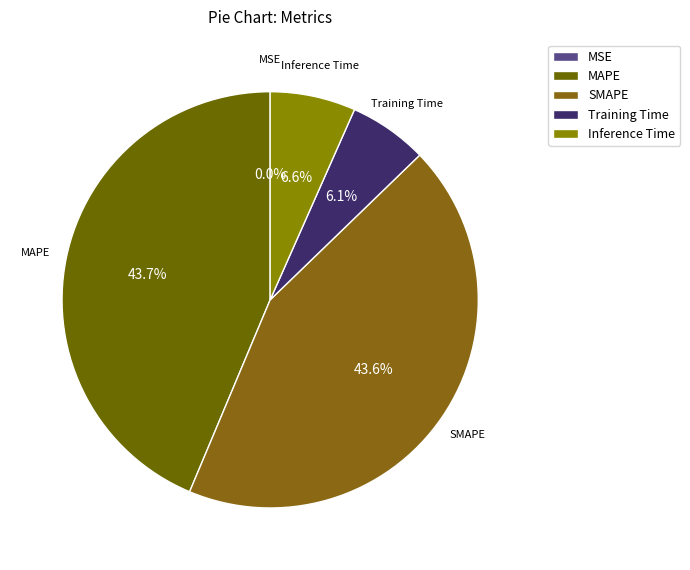

Which has a higher value, SMAPE or Training Time?

SMAPE